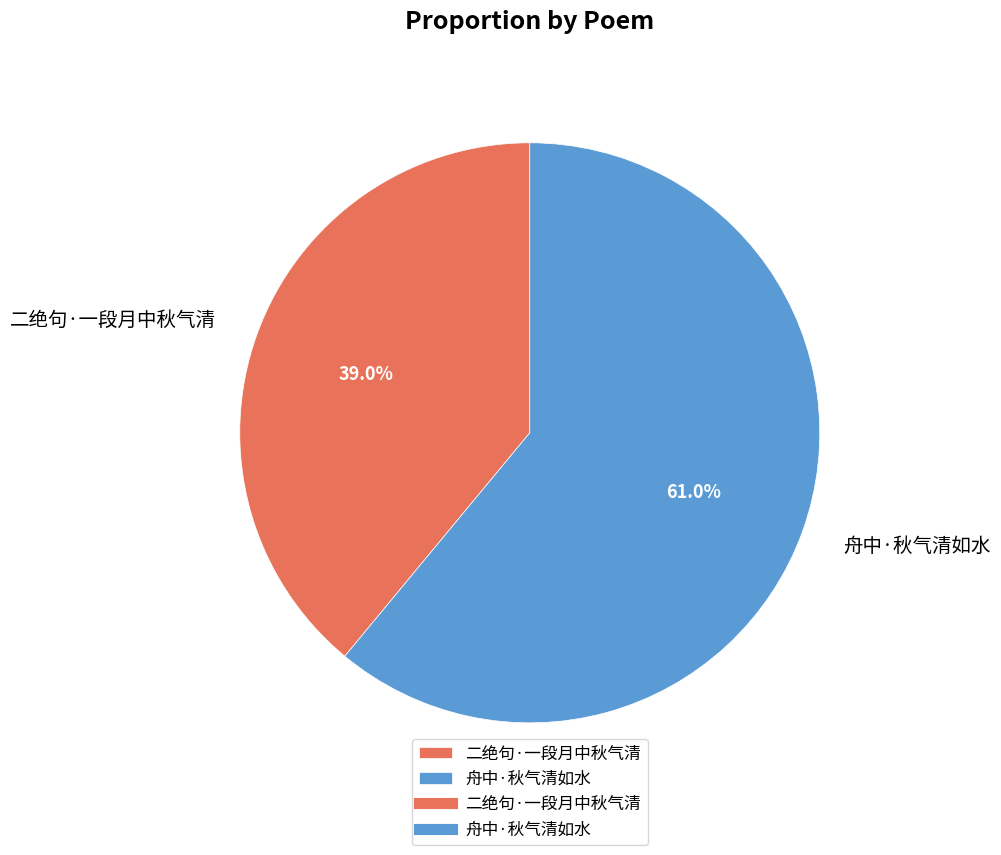

The 二绝句·一段月中秋气清 slice represents 39% of the pie. True or false?

True